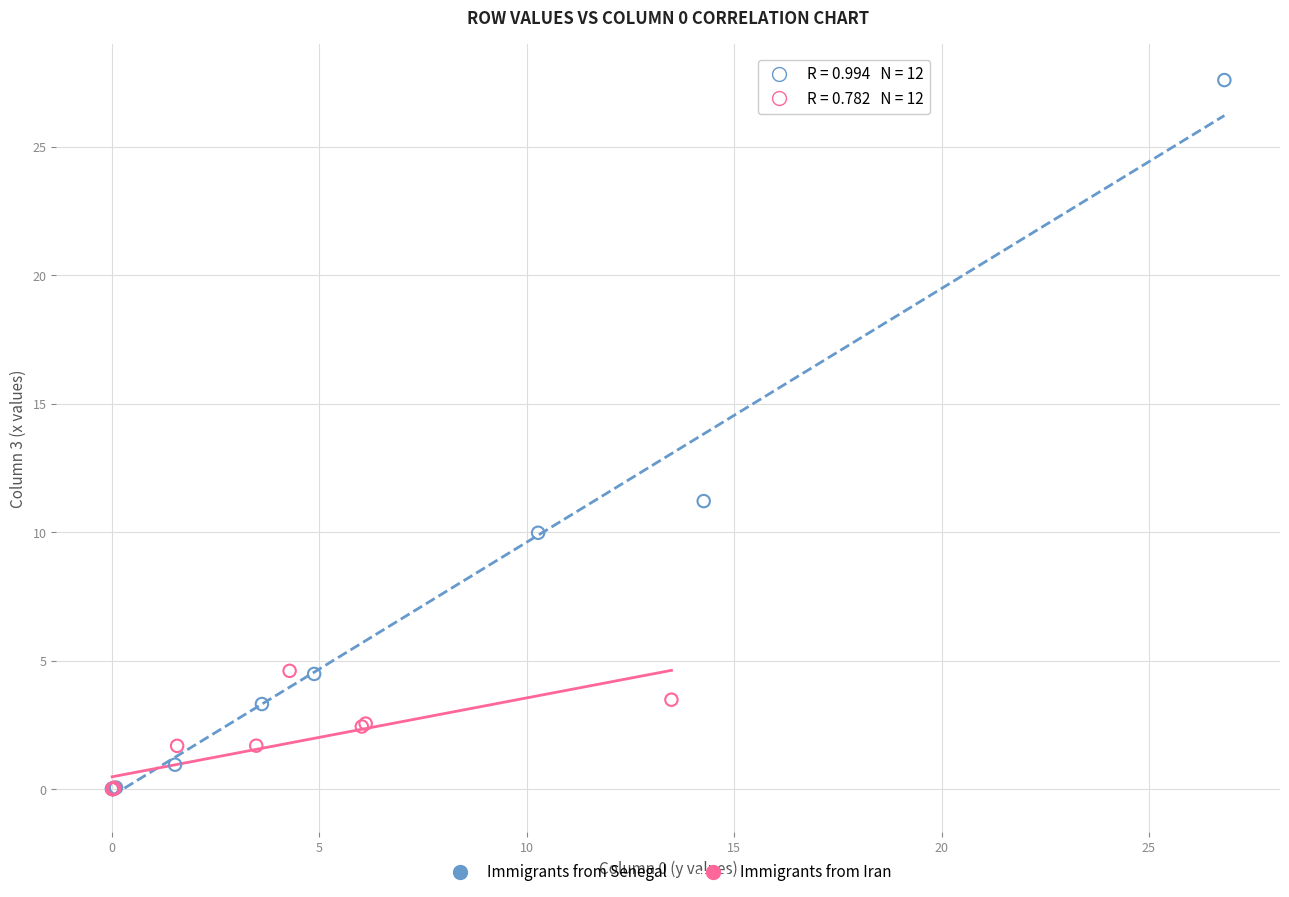

What are all the series names shown in the legend?

Immigrants from Senegal, Immigrants from Iran